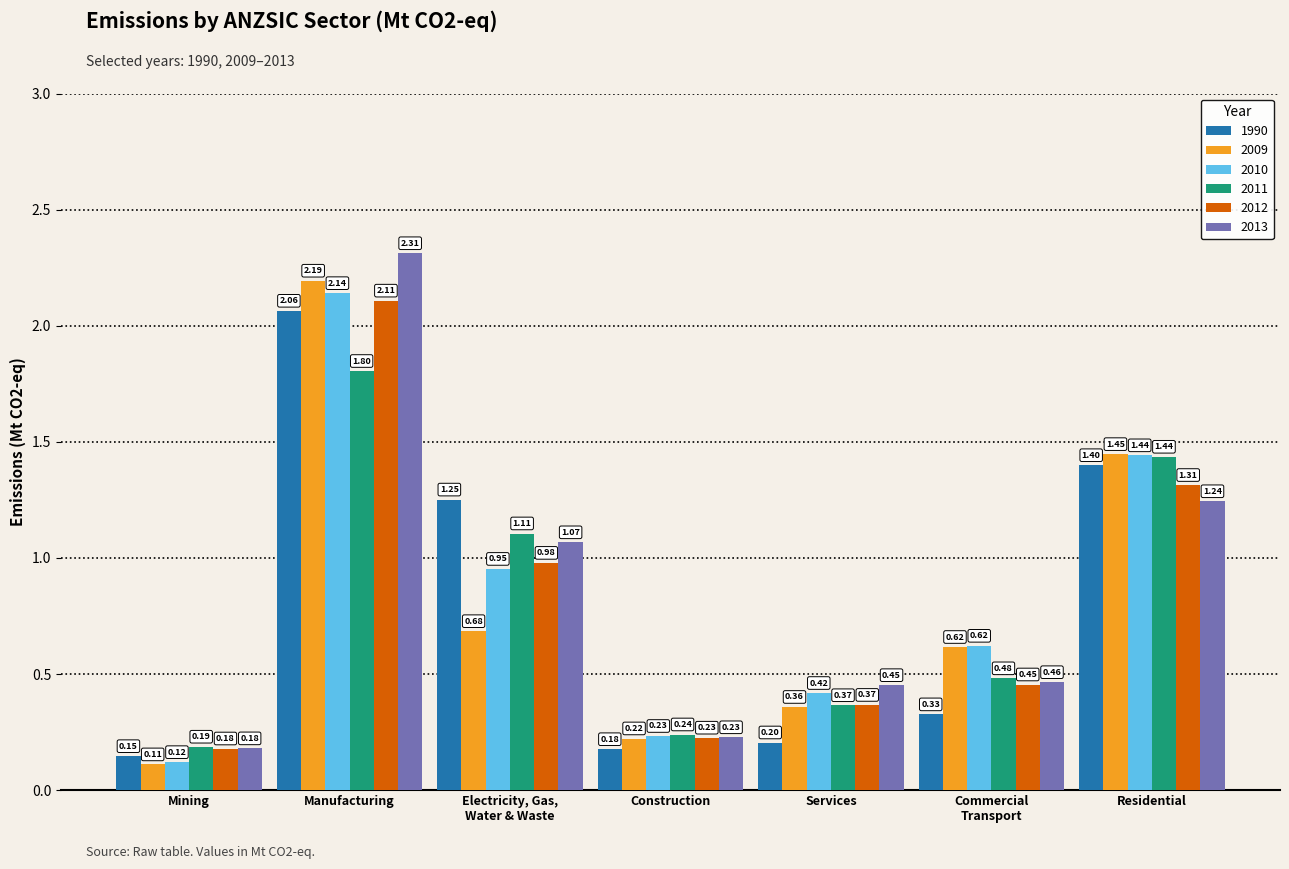

List the labels in order of 2011 value, smallest first.

Mining, Construction, Services, Commercial
Transport, Electricity, Gas,
Water & Waste, Residential, Manufacturing